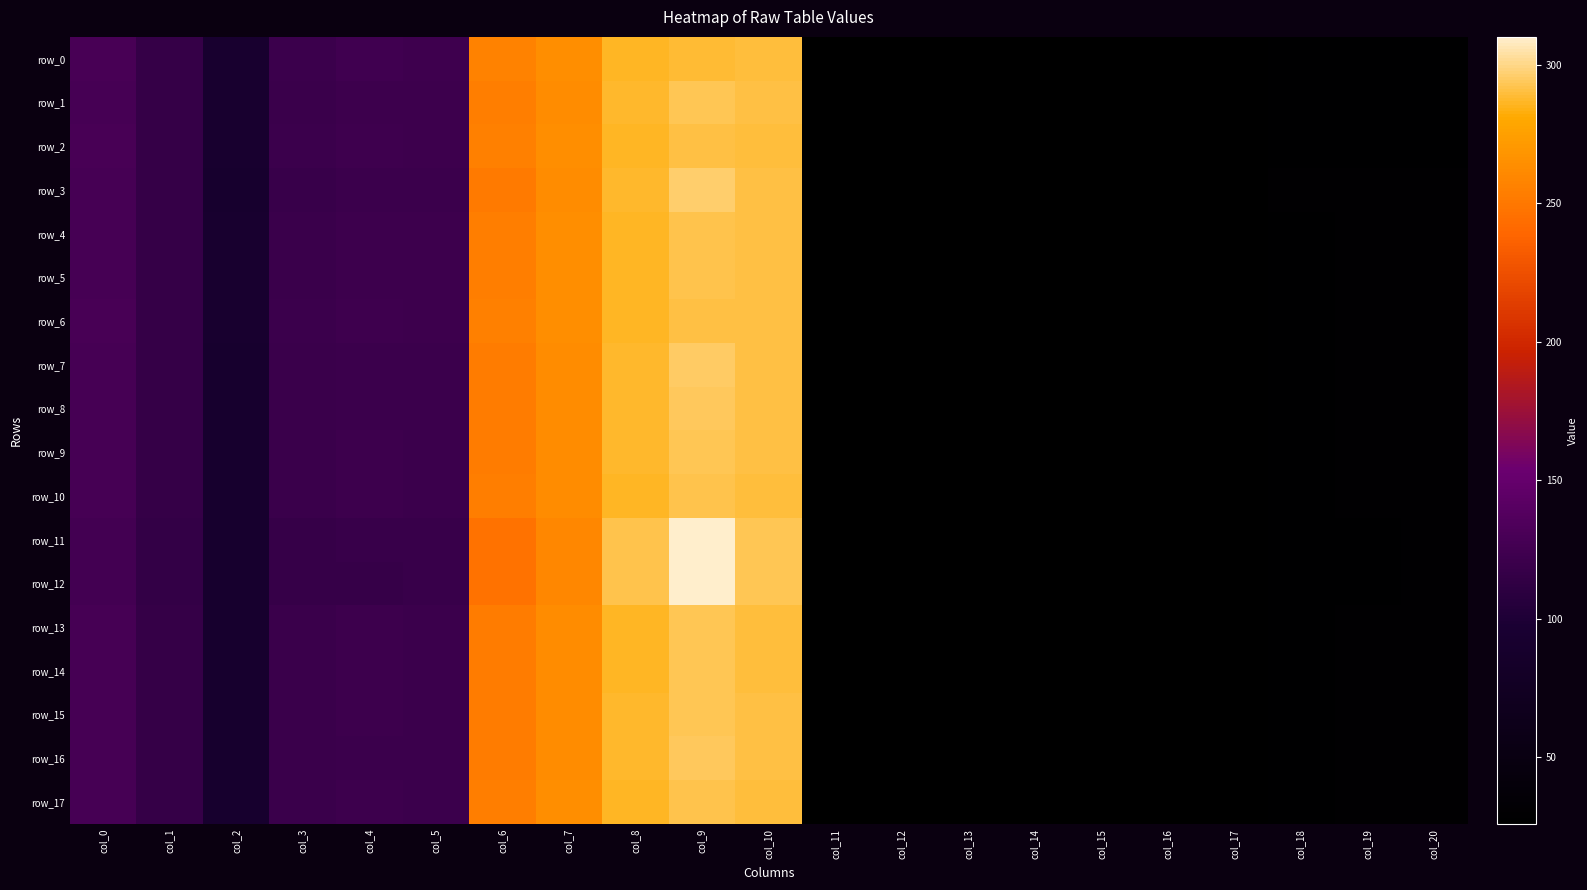

Count the number of data series in this chart.

18